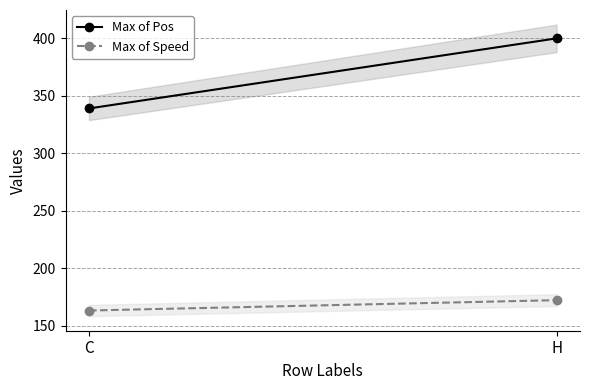

The Max of Speed series shows 172.2 at H. True or false?

True